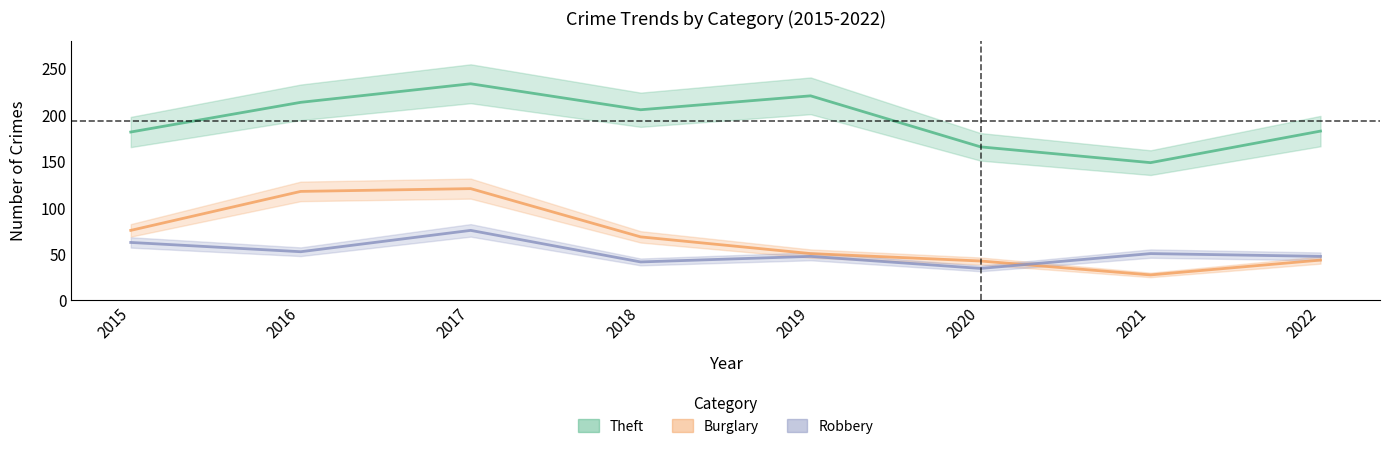

What is the value of the Burglary point at the 1st from the left?

75